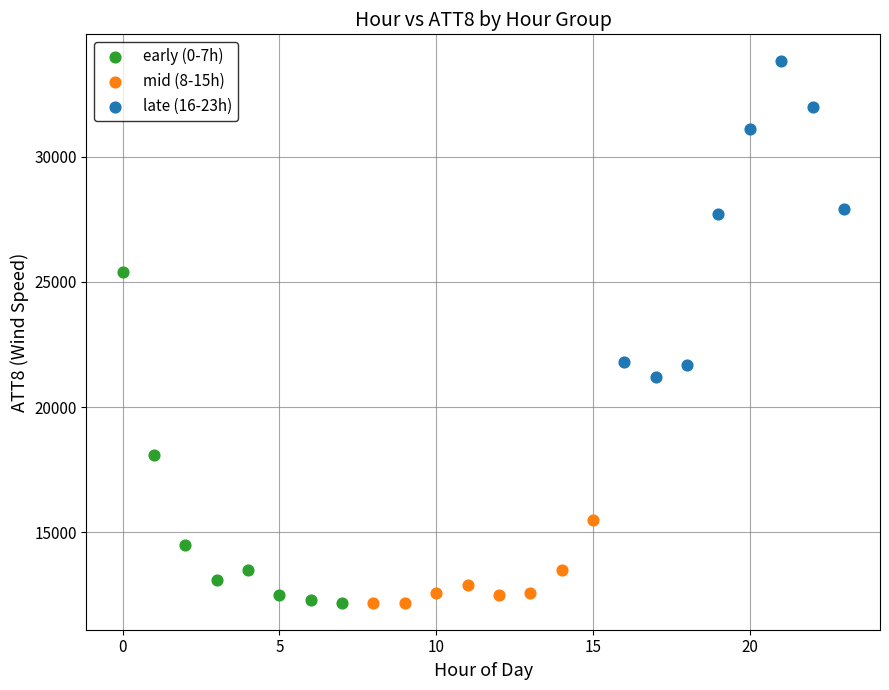

Which series has the largest Y range (max minus min)?

early (0-7h)